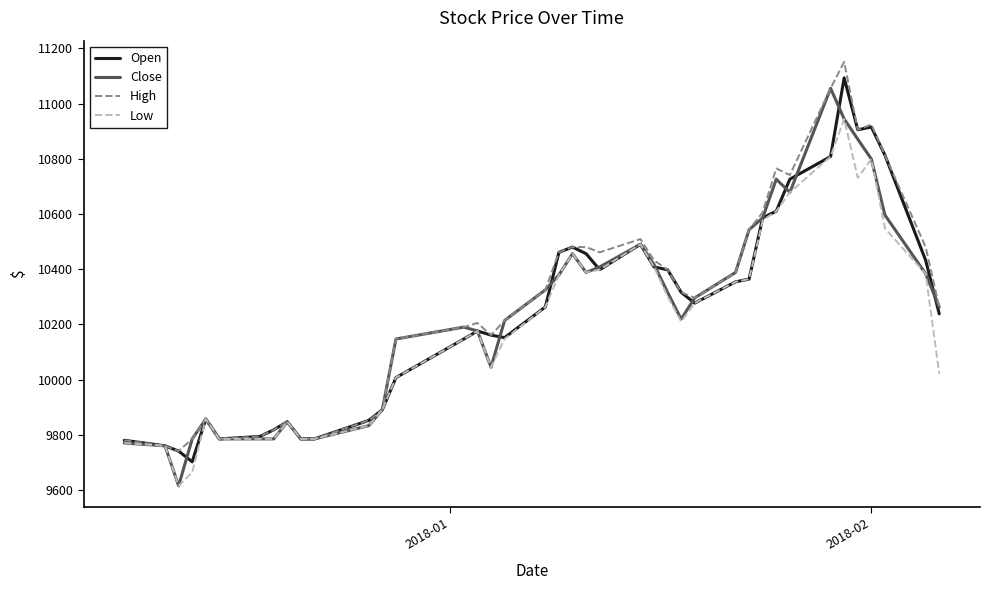

Rank the series by their maximum value, from lowest to highest.

Low, Close, Open, High